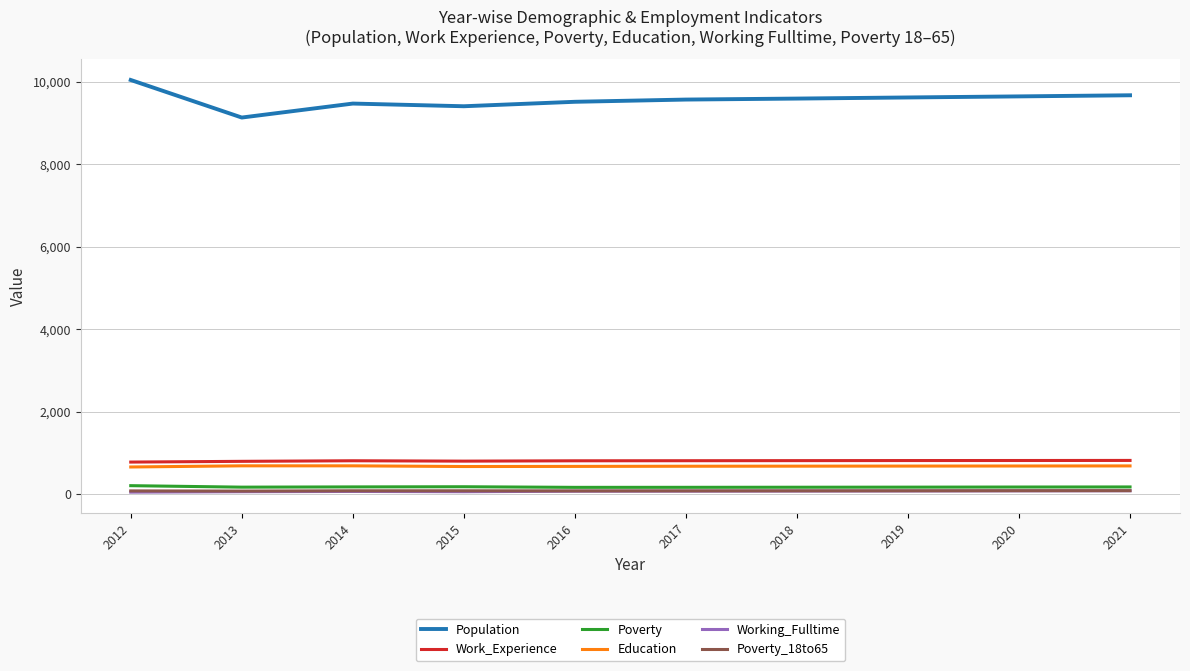

What is the average value of the Education series?

680